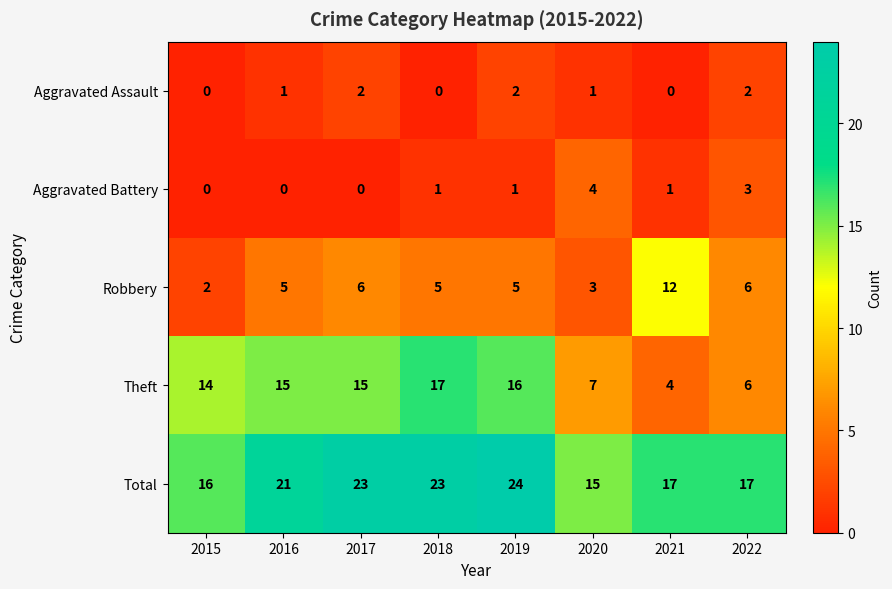

What is the spread (max minus min) of values at 2020?

14